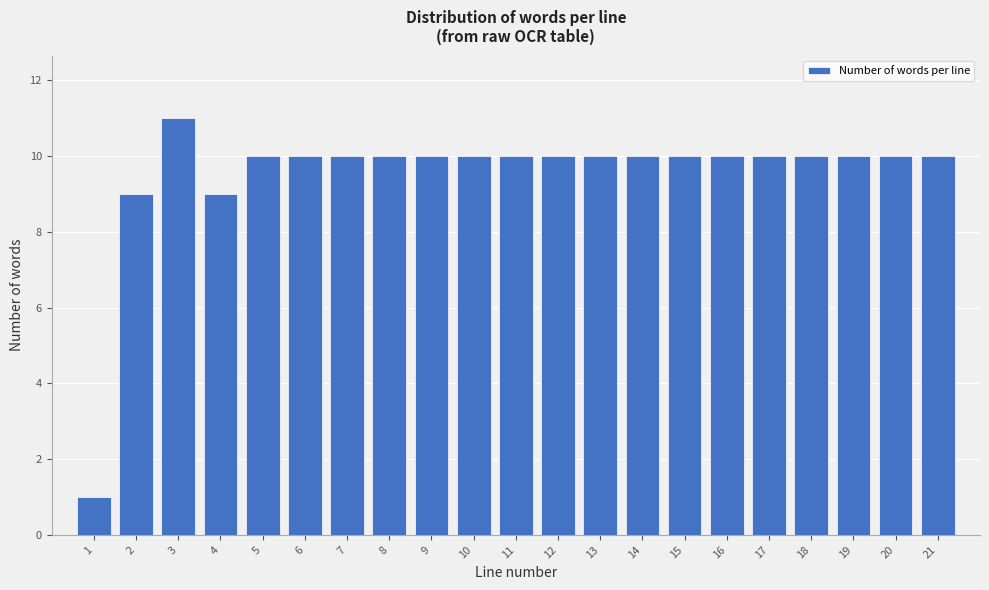

Reading right to left, what are all the values shown in this chart?

21=10	20=10	19=10	18=10	17=10	16=10	15=10	14=10	13=10	12=10	11=10	10=10	9=10	8=10	7=10	6=10	5=10	4=9	3=11	2=9	1=1